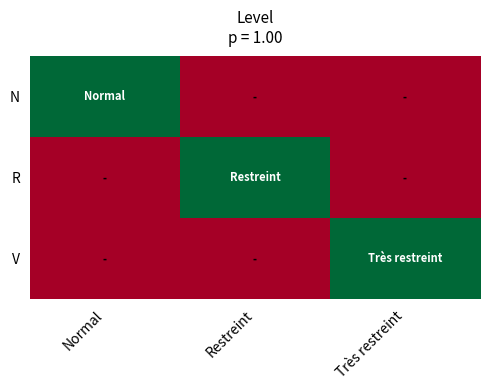

At how many categories does at least one series exceed 0?

3